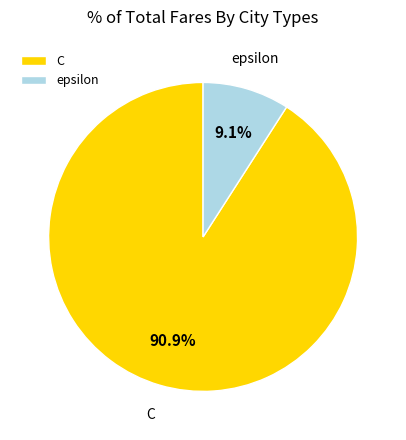

What percentage do C and epsilon together represent?

100.0%